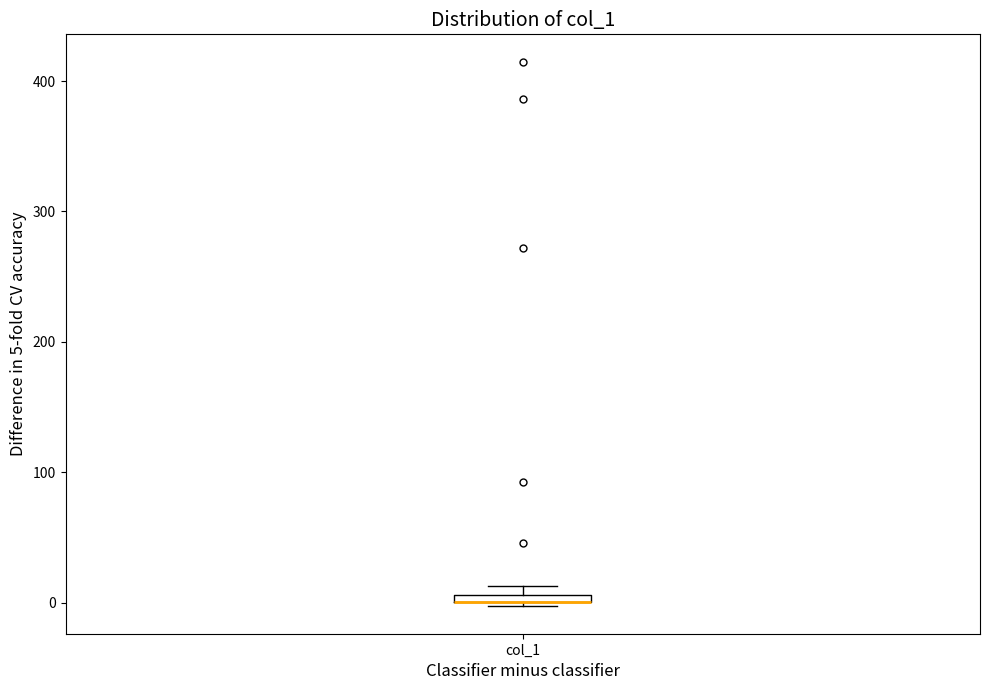

Where is the lower edge of the box for col_1 on the y-axis? The values are not printed on the chart, so give them approximately, as read against the axis.

0